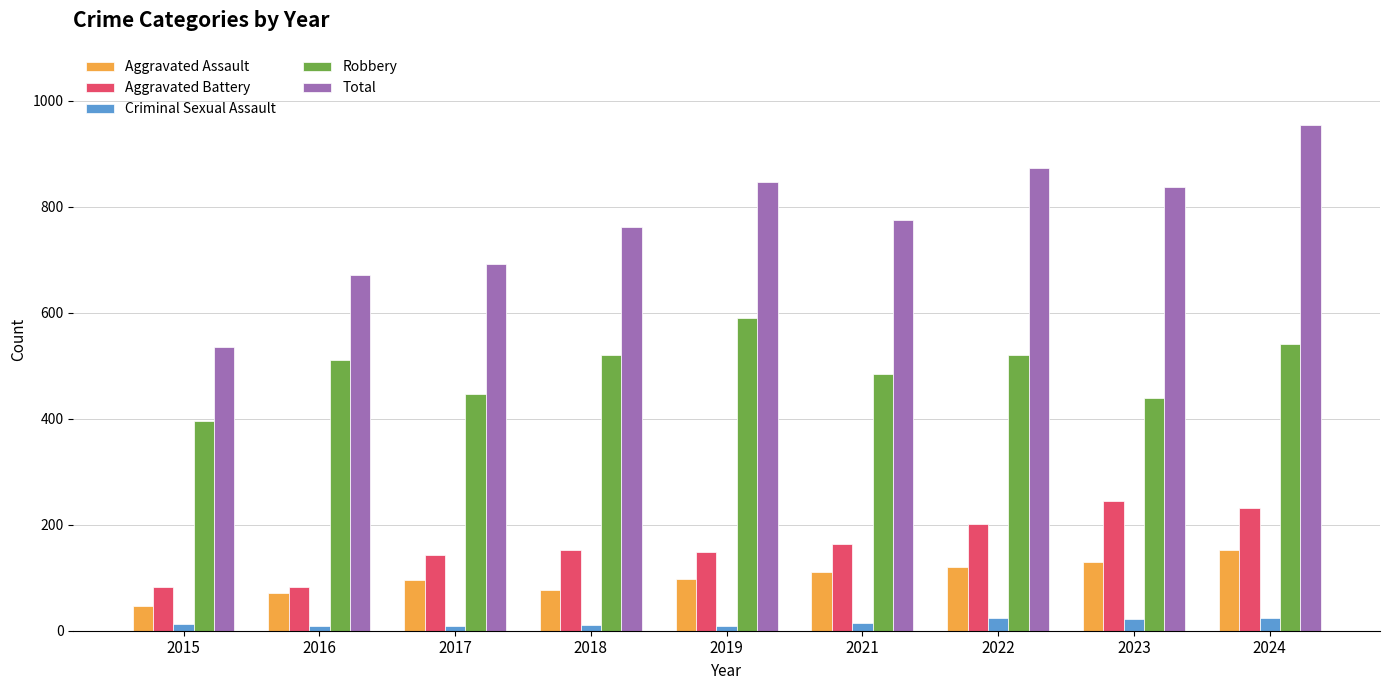

Where is Total nearest to the value 744?

2018